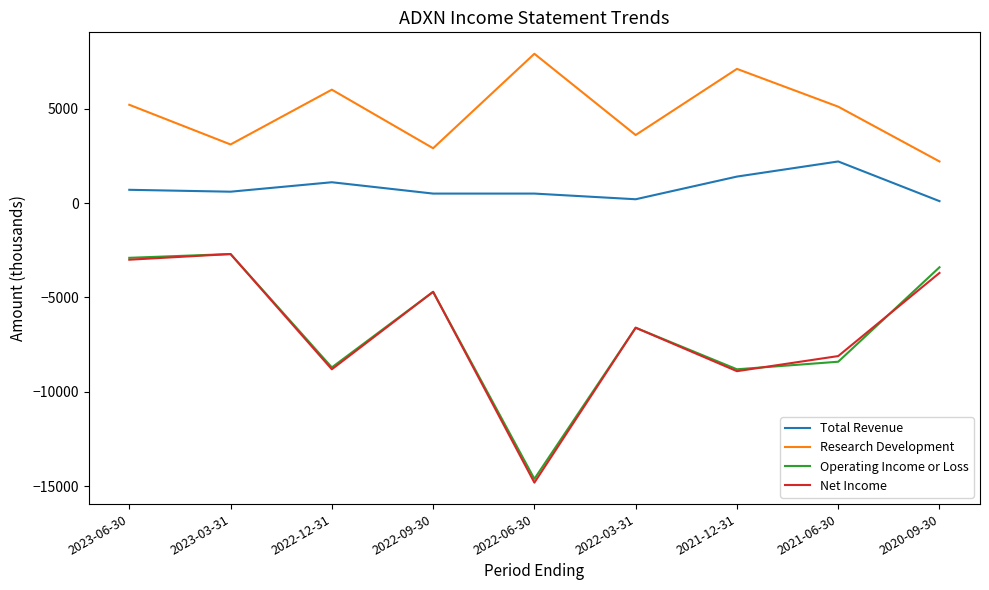

True or false: Operating Income or Loss and Total Revenue cross at least once.

False